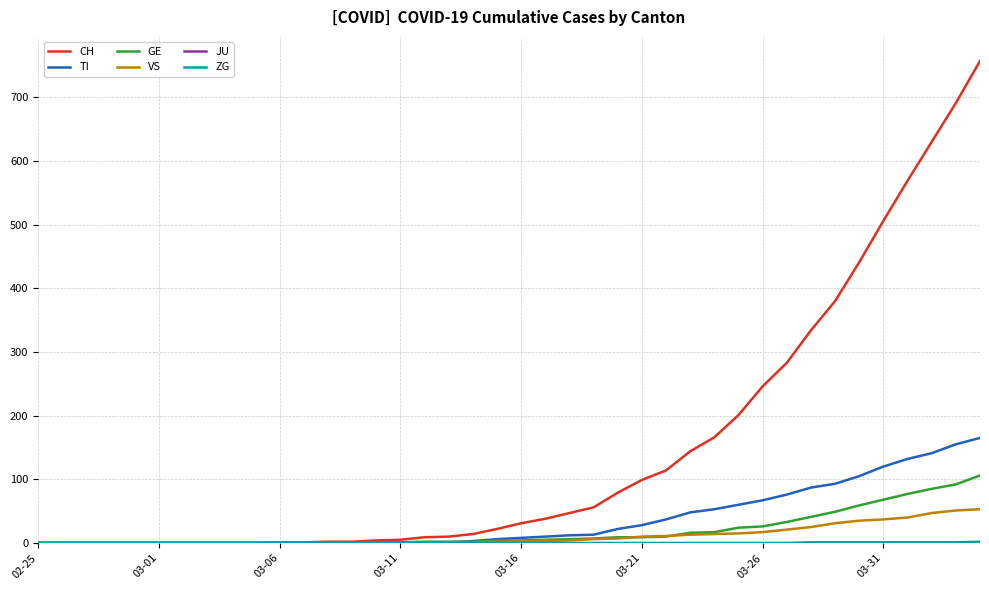

Which series has the largest total across all categories?

CH